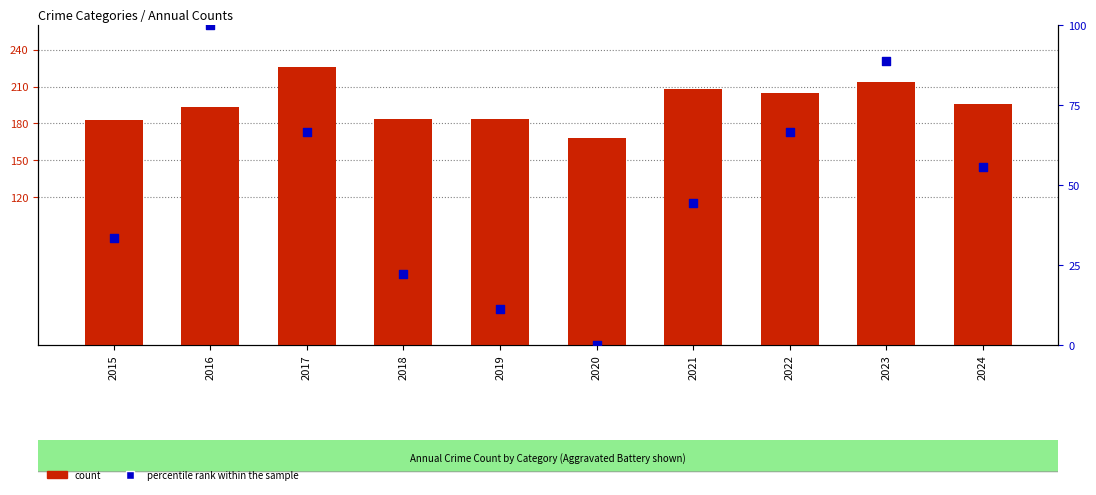

What are all the series names shown in the legend?

count, percentile rank within the sample